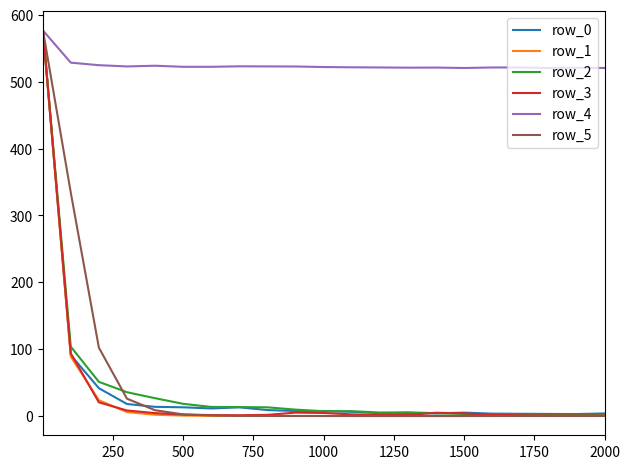

What is the maximum value for row_2?

576.8